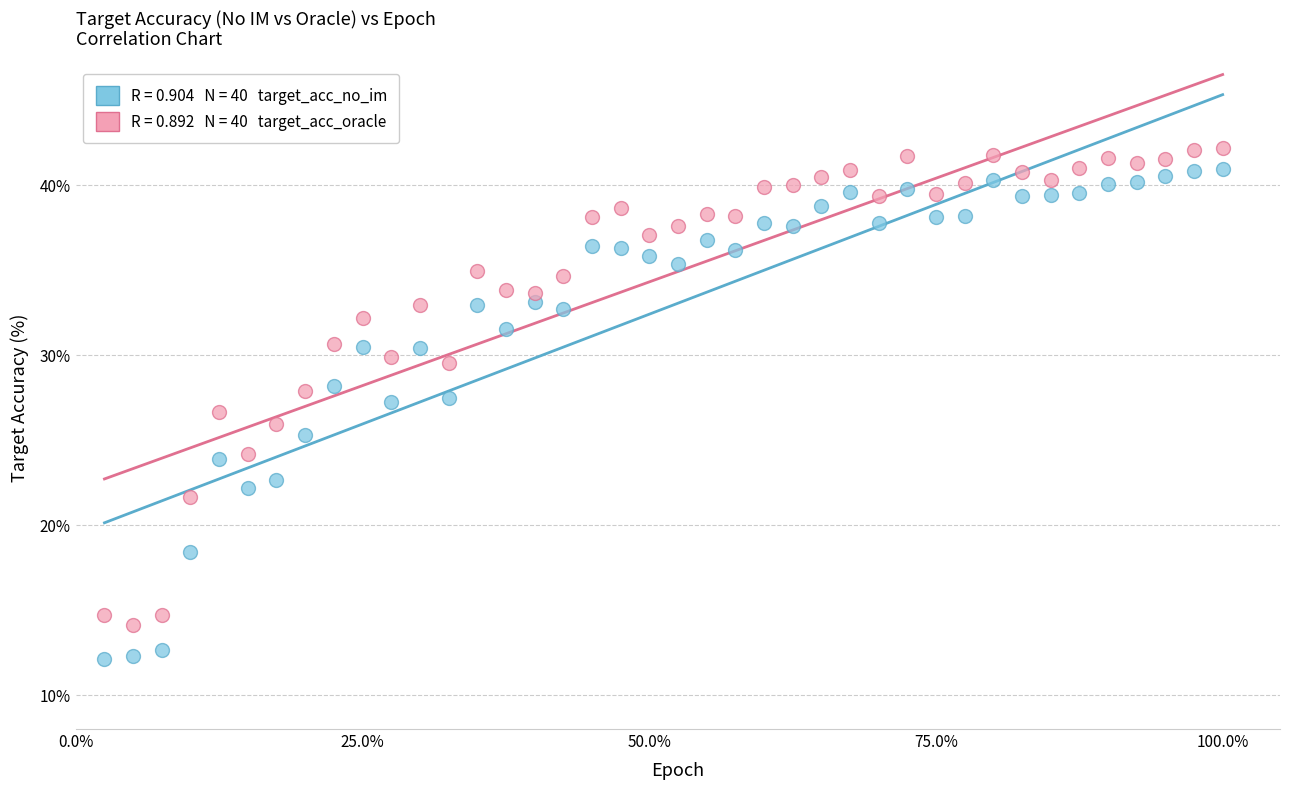

Across all data points, what is the range of Y values (max minus min)?

30.1